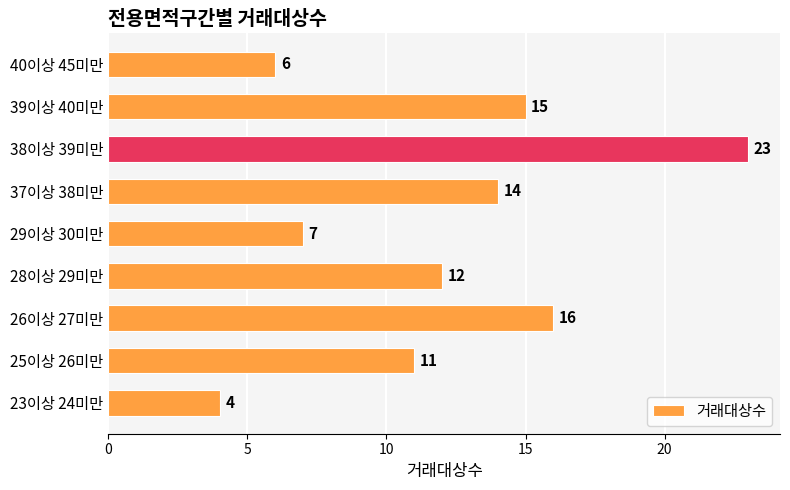

What is the change in value from 37이상 38미만 to 40이상 45미만?

-8